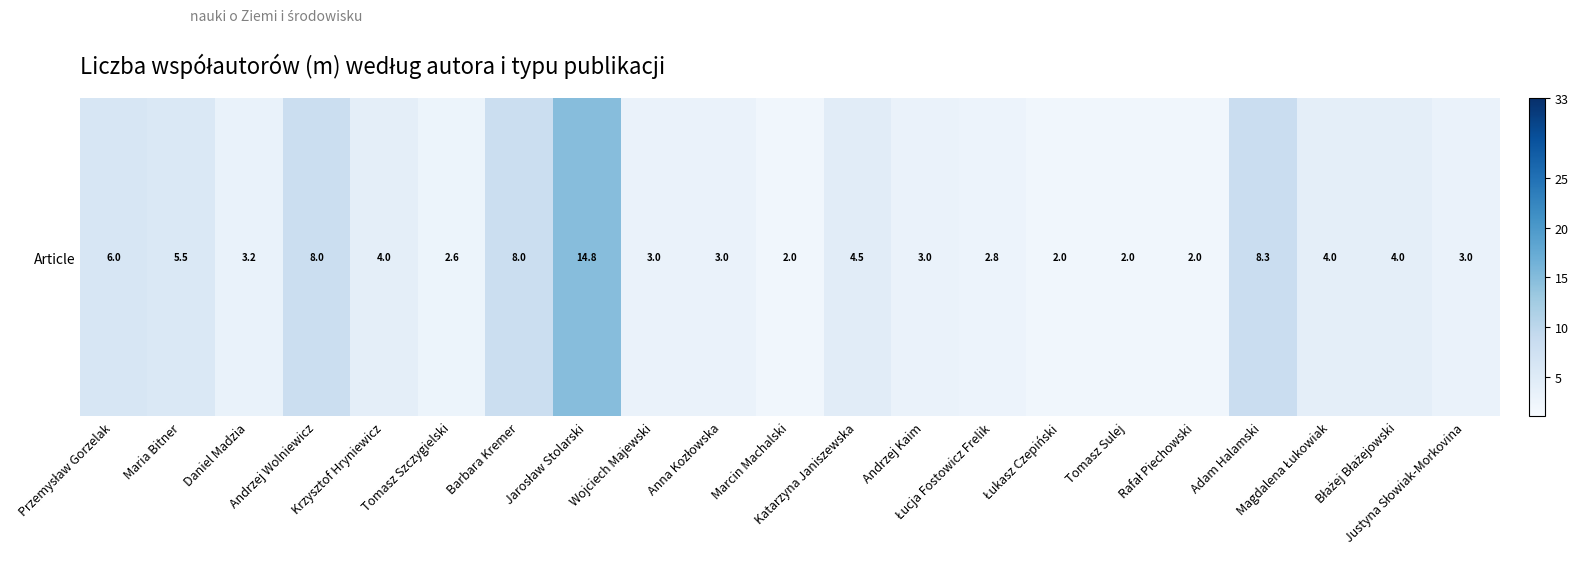

Reading left to right, what are all the values shown in this chart?

6.0	5.5	3.2	8.0	4.0	2.6	8.0	14.8	3.0	3.0	2.0	4.5	3.0	2.8	2.0	2.0	2.0	8.3	4.0	4.0	3.0